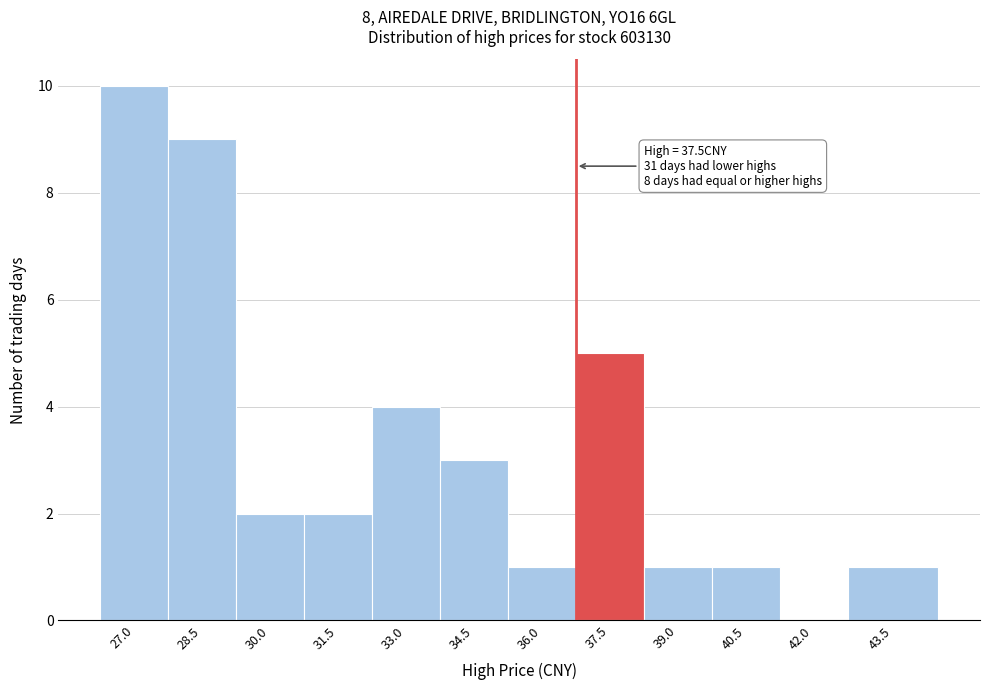

Reading left to right, what are all the values shown in this chart?

27.0=10	28.5=9	30.0=2	31.5=2	33.0=4	34.5=3	36.0=1	37.5=5	39.0=1	40.5=1	42.0=0	43.5=1